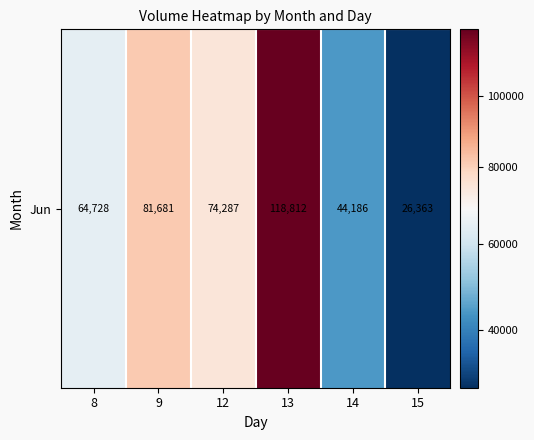

Reading left to right, extract all data points from this chart.

64728	81681	74287	118812	44186	26363